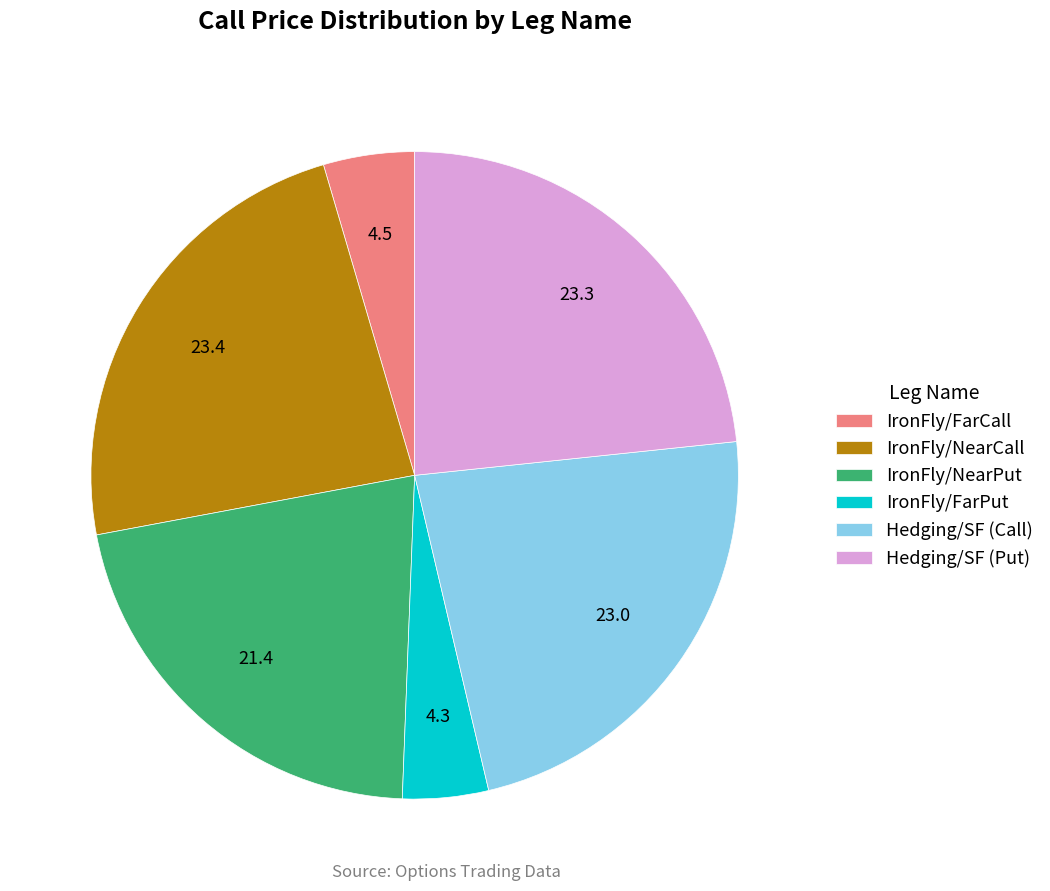

Combined, do Hedging/SF (Put) and IronFly/NearCall account for over 50%?

No